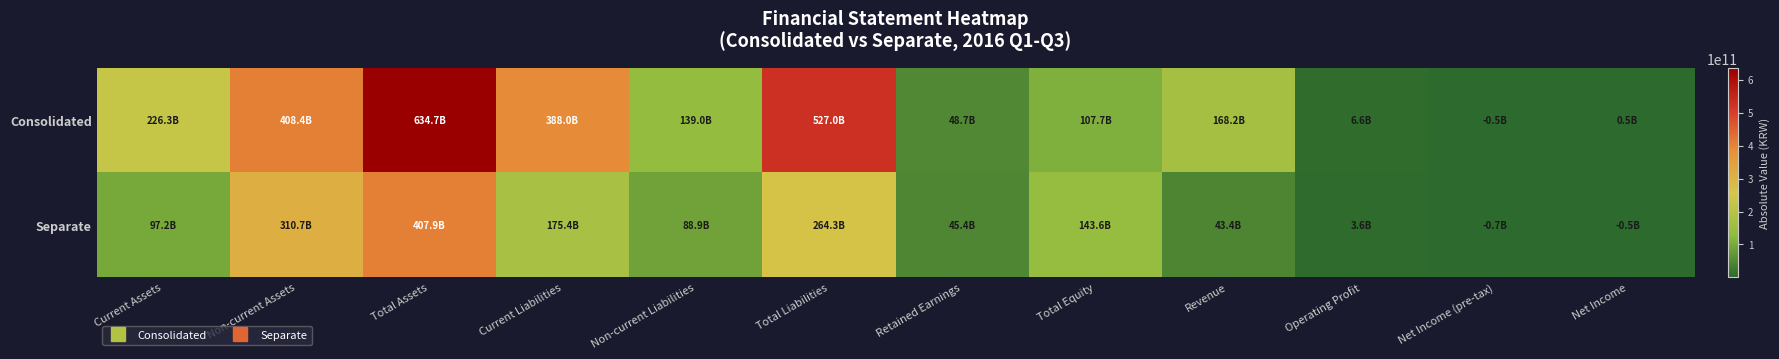

At Retained Earnings, list the series in order from largest to smallest.

Consolidated, Separate